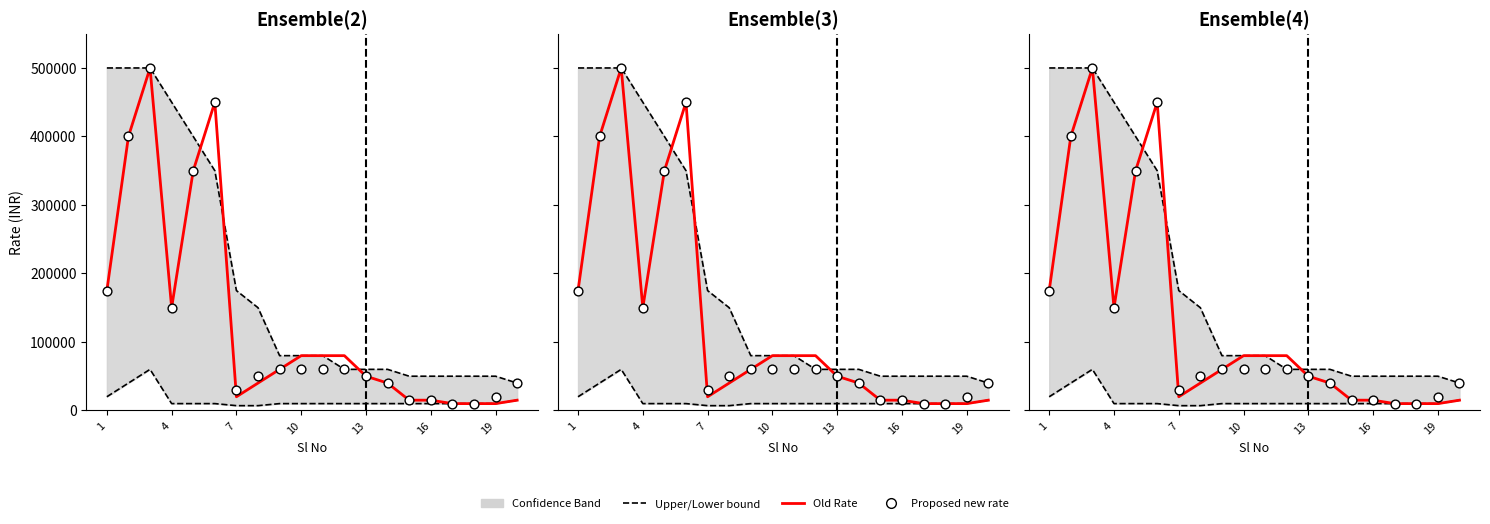

At how many categories does at least one series exceed 126529?

8